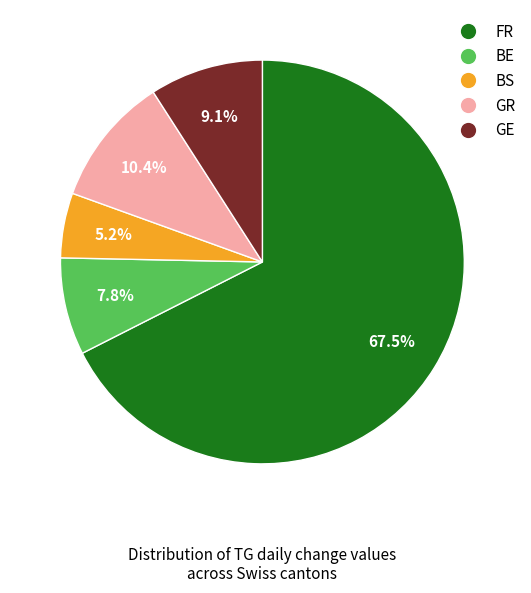

Is there any slice that represents more than half of the pie?

Yes